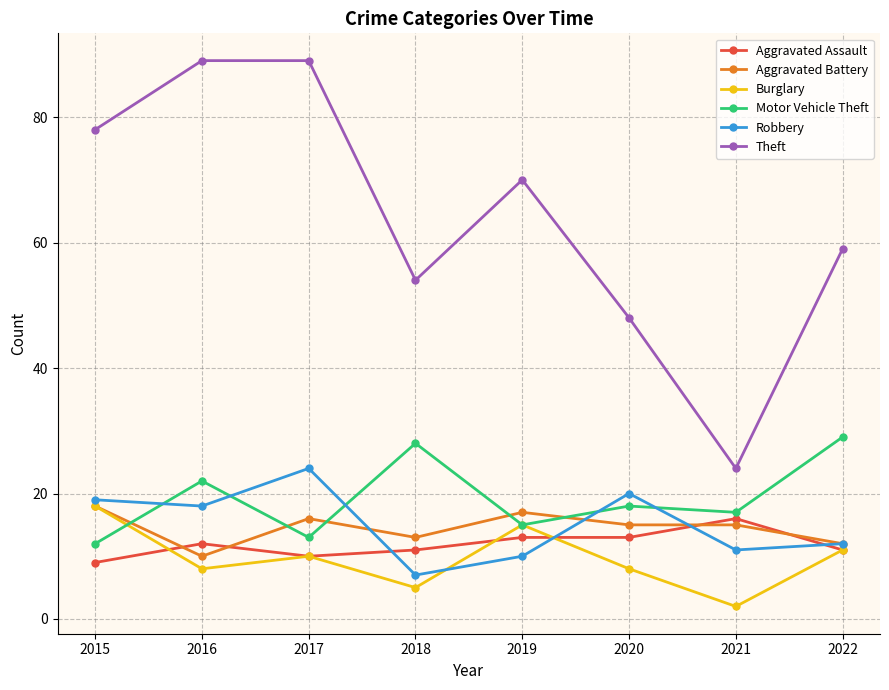

What is the maximum value for Aggravated Battery?

18